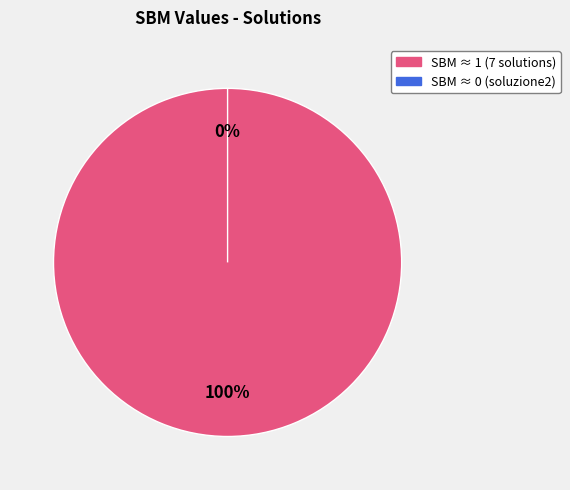

True or false: soluzione4 accounts for 28% of the total.

False